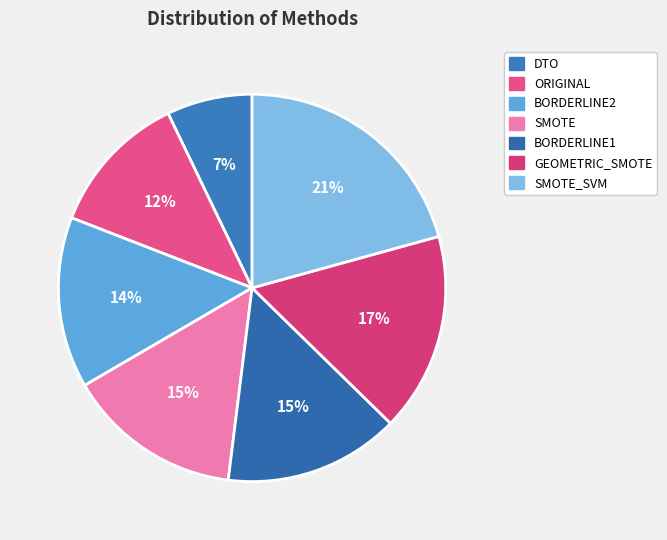

Is there any slice that represents more than half of the pie?

No